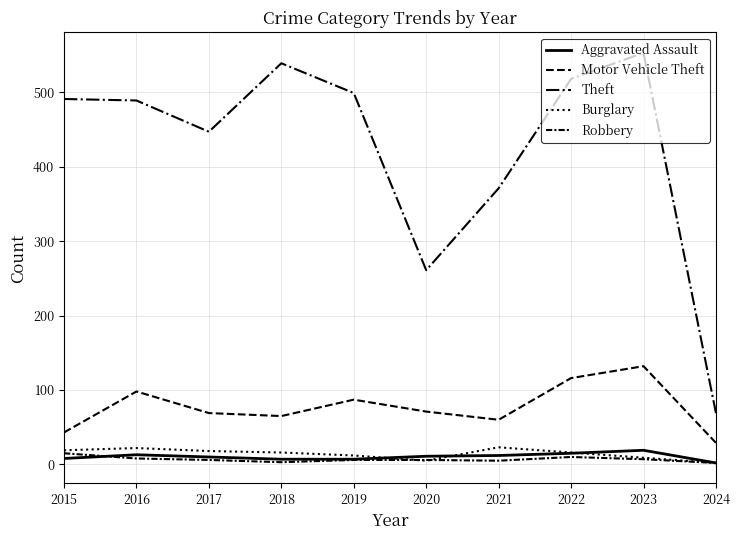

In Motor Vehicle Theft, how many points are higher than both neighbors (excluding endpoints)?

3